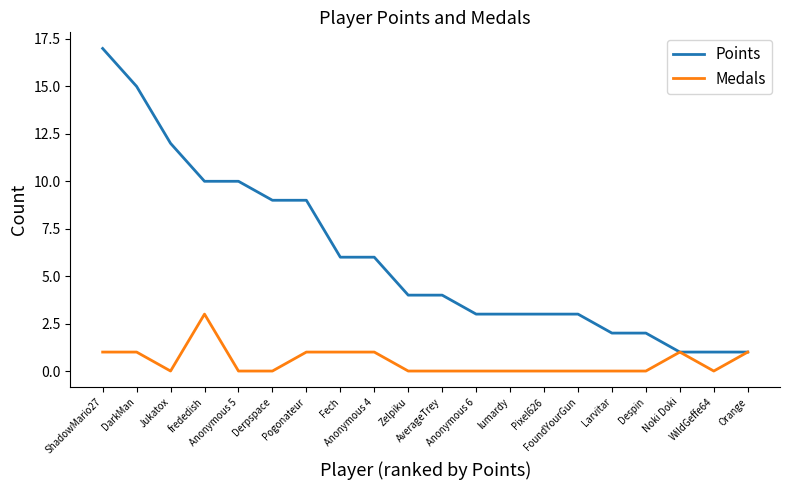

Does the chart display data point markers on the line(s)?

No